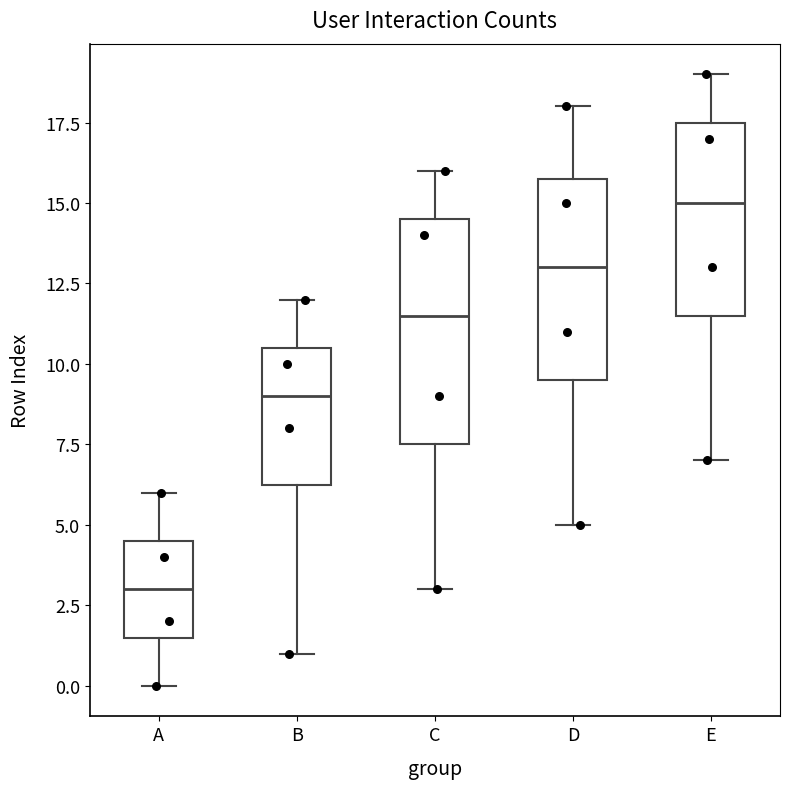

Which box has the highest median line?

E